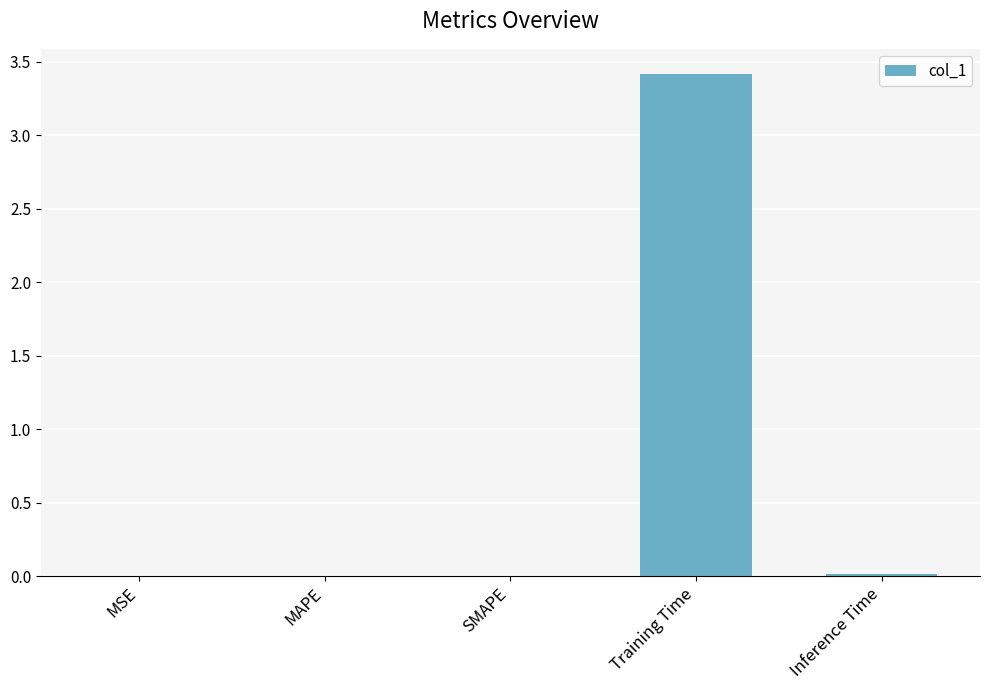

True or false: the data shows 3.4 at Training Time.

True